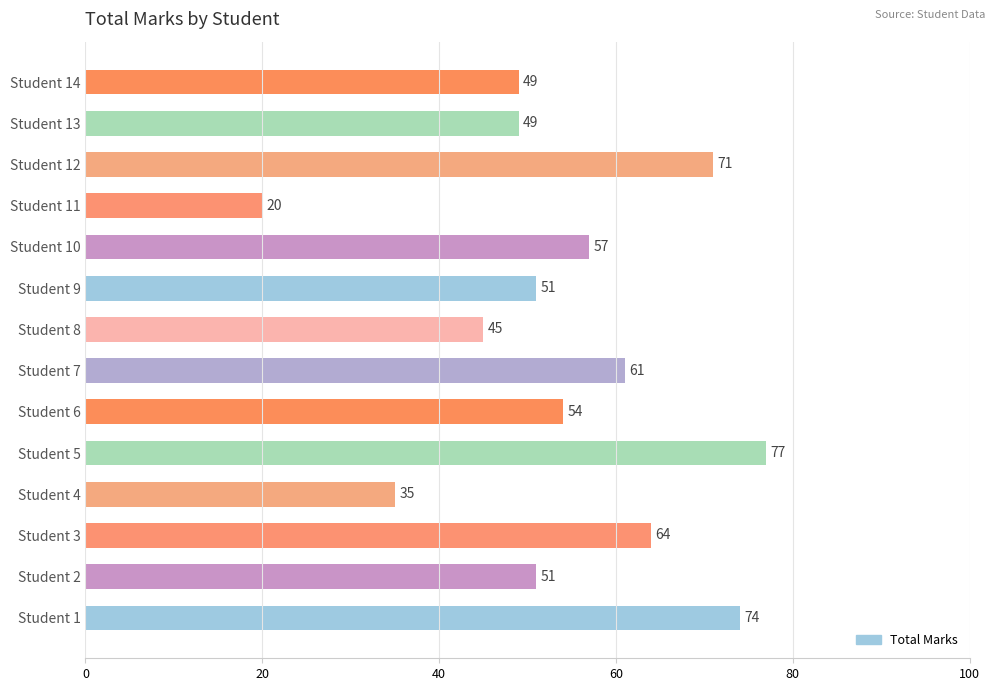

What is the difference between the values at Student 12 and Student 10?

14